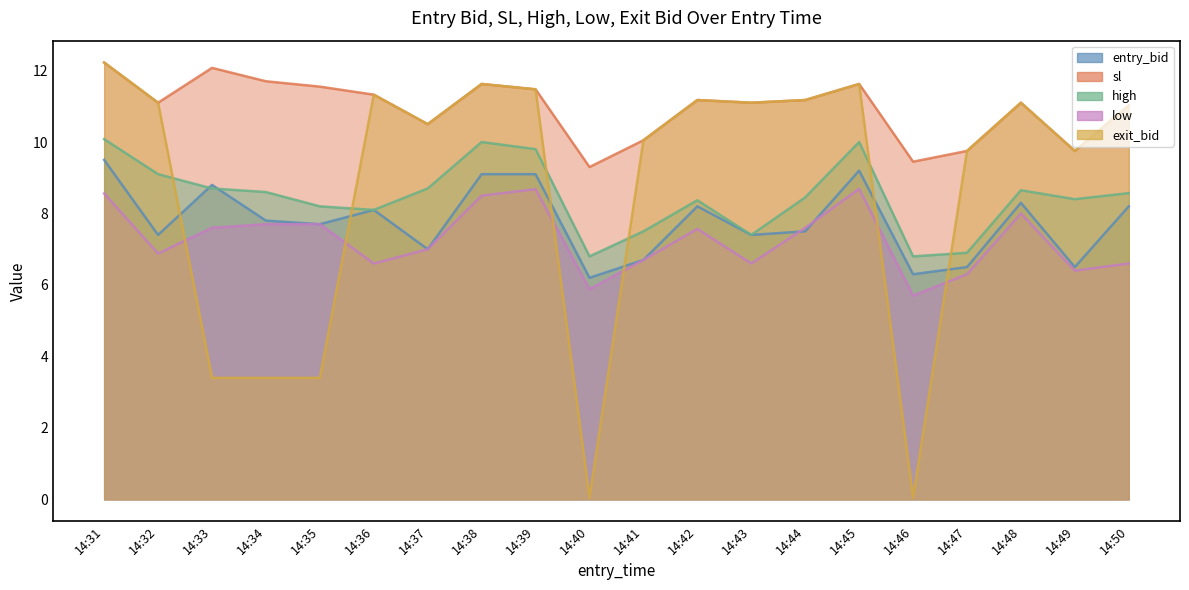

The value of entry_bid at 14:36 is 4.3. True or false?

False